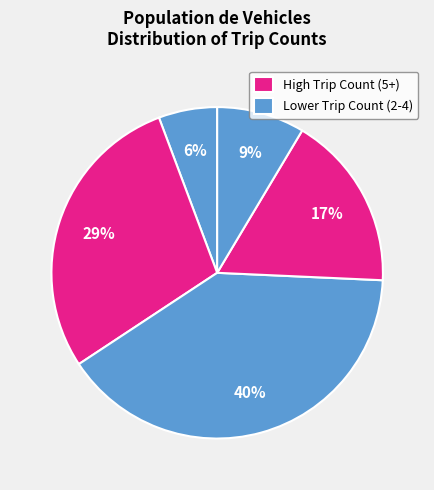

How many slices are in this pie chart?

5